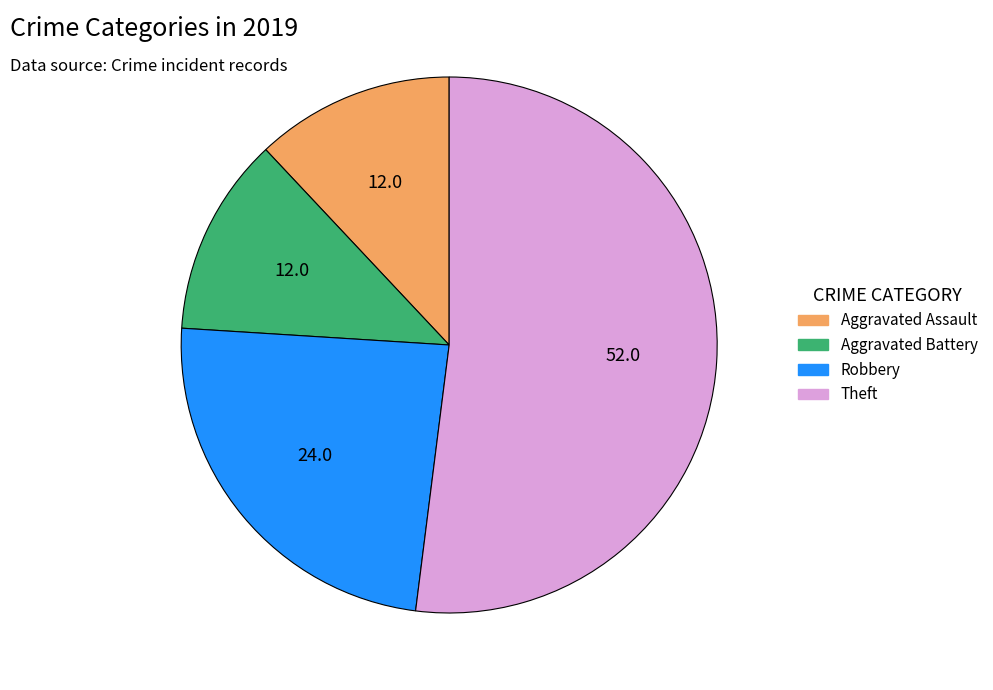

Between Aggravated Assault and Robbery, which is larger?

Robbery